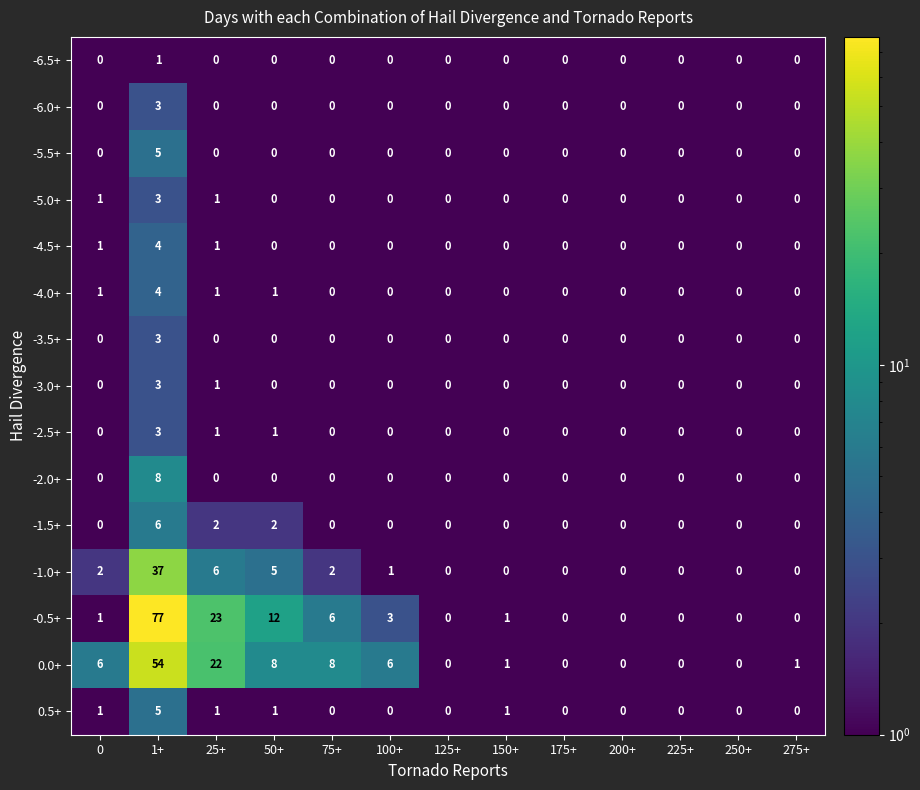

How many categories are shown in the chart?

13